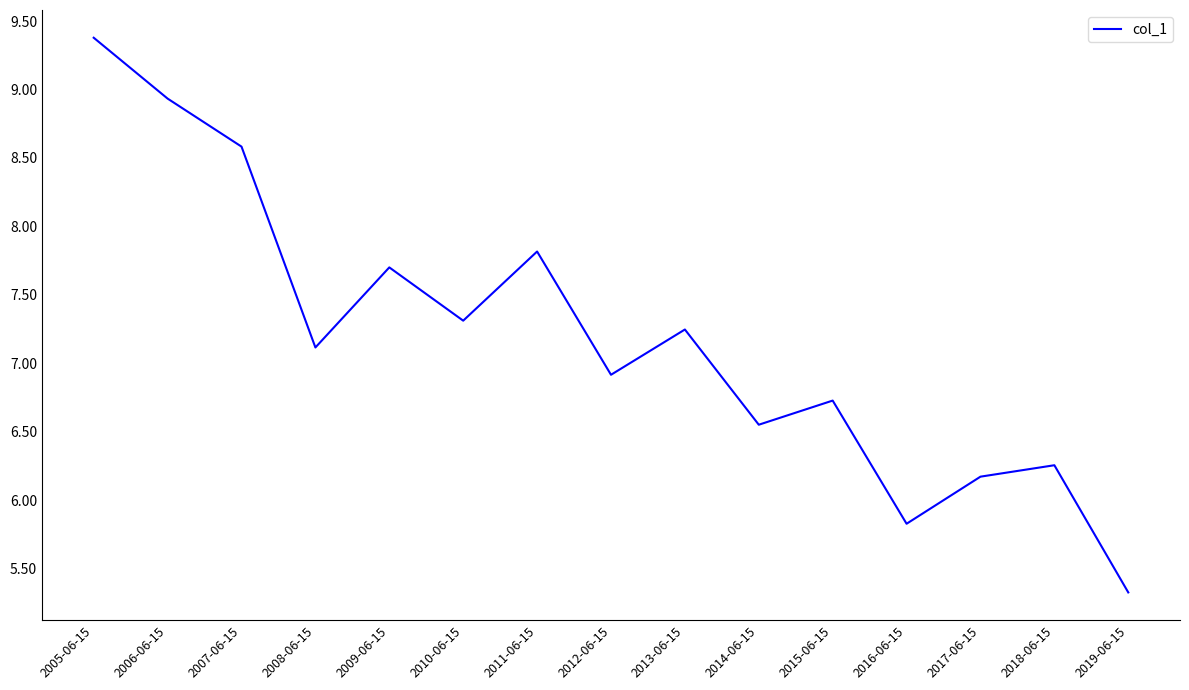

The value at 2009-06-15 is 7.7. True or false?

True